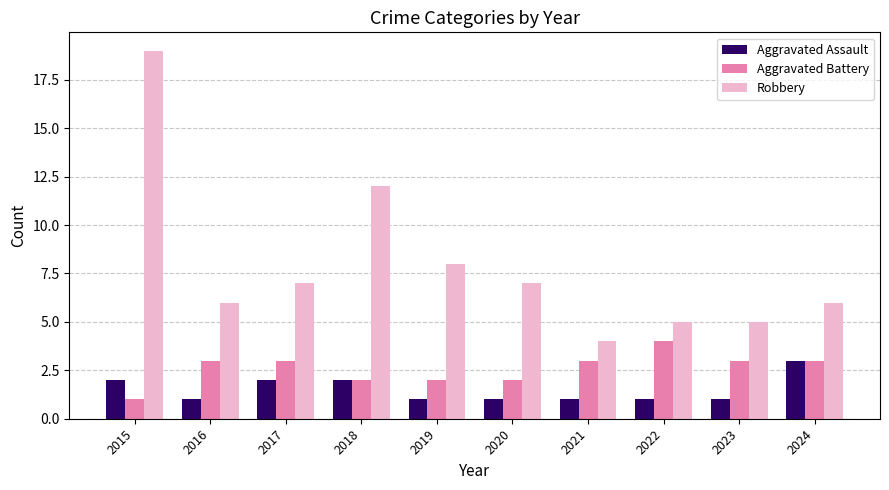

At how many categories does at least one series exceed 3?

10